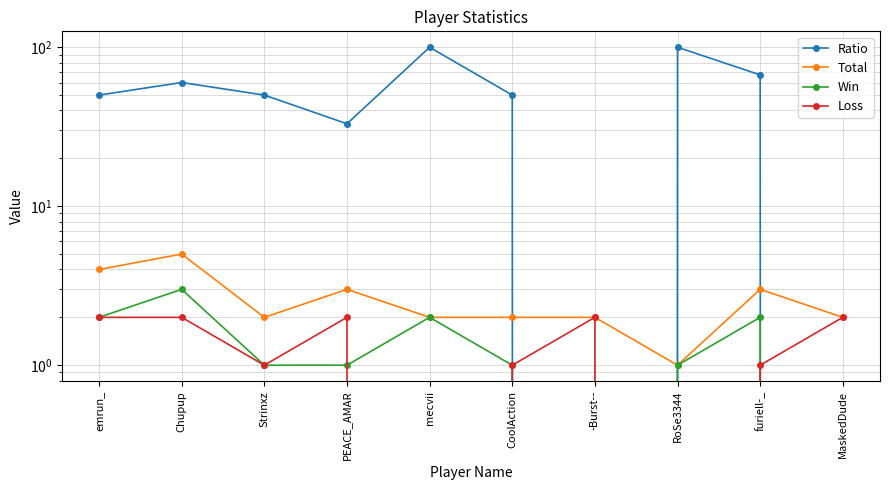

At which category does the chart reach its peak across all series?

mecvii